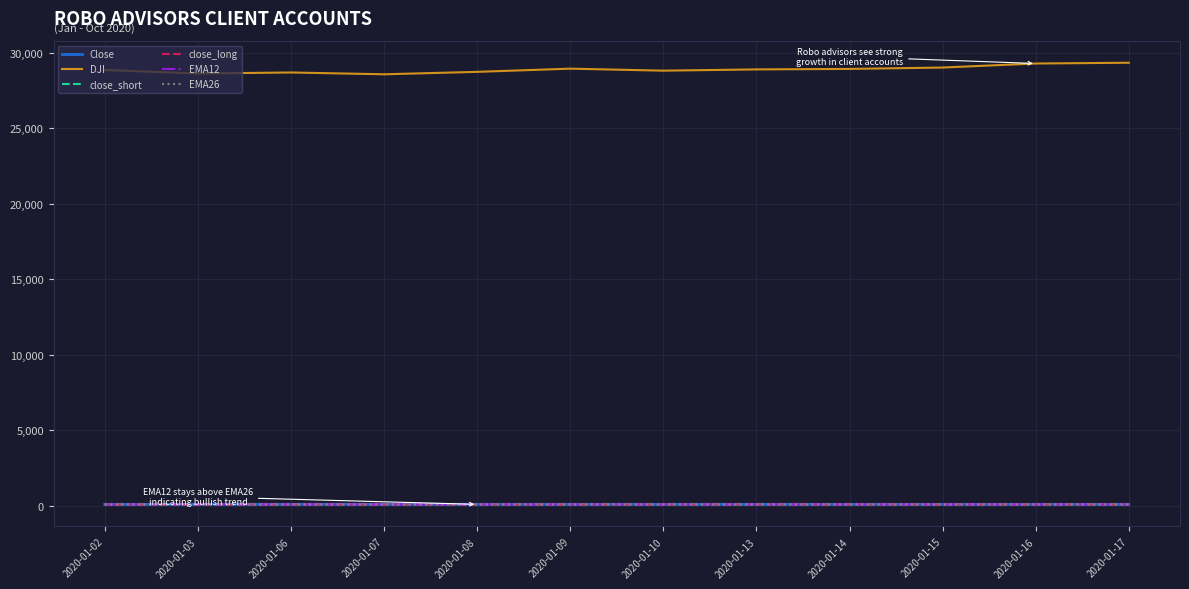

In Close, how many points are higher than both neighbors (excluding endpoints)?

4